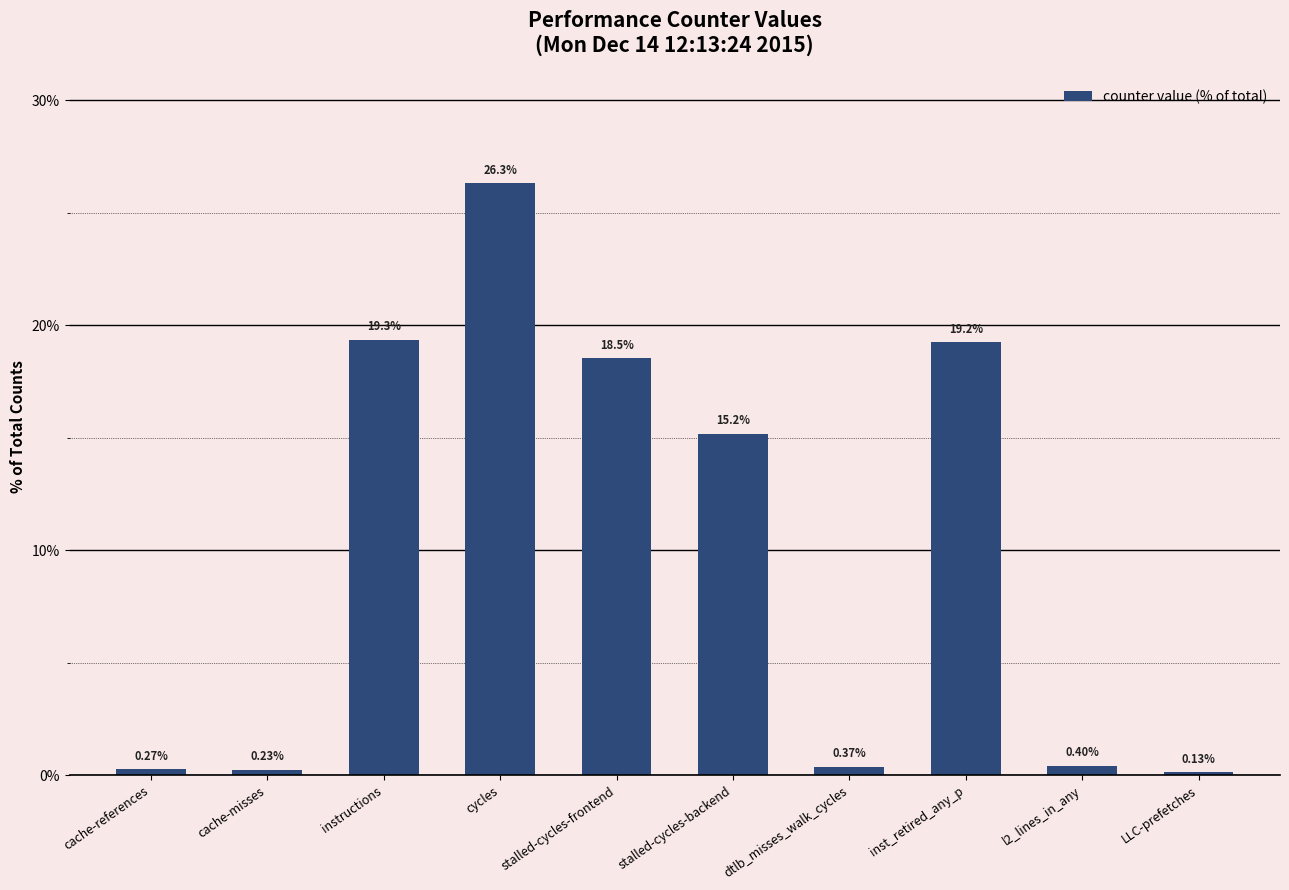

What is the label of the 5th bar from the right?

stalled-cycles-backend